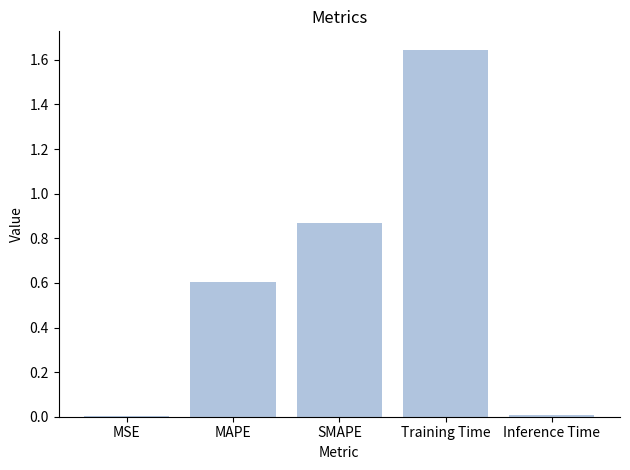

Is it true that the value at SMAPE is 1.5?

False